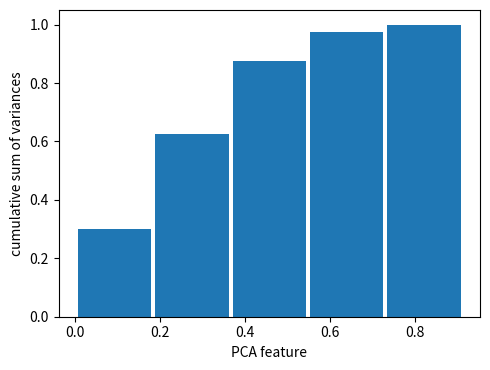

Reading left to right, list every bar in this chart as the range it spans on the x-axis followed by its height. Neither the bar edges nor the heights are printed on the chart, so give them approximately, as read against the axes.

0.00 to 0.18: 0.30
0.18 to 0.36: 0.62
0.36 to 0.54: 0.88
0.54 to 0.74: 0.98
0.74 to 0.92: 1.00